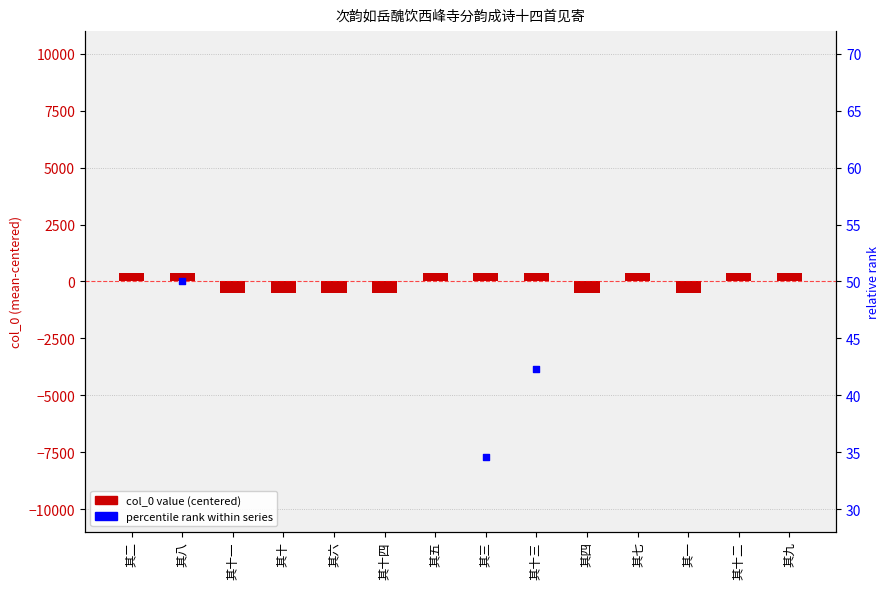

At how many categories does at least one series exceed -78?

14